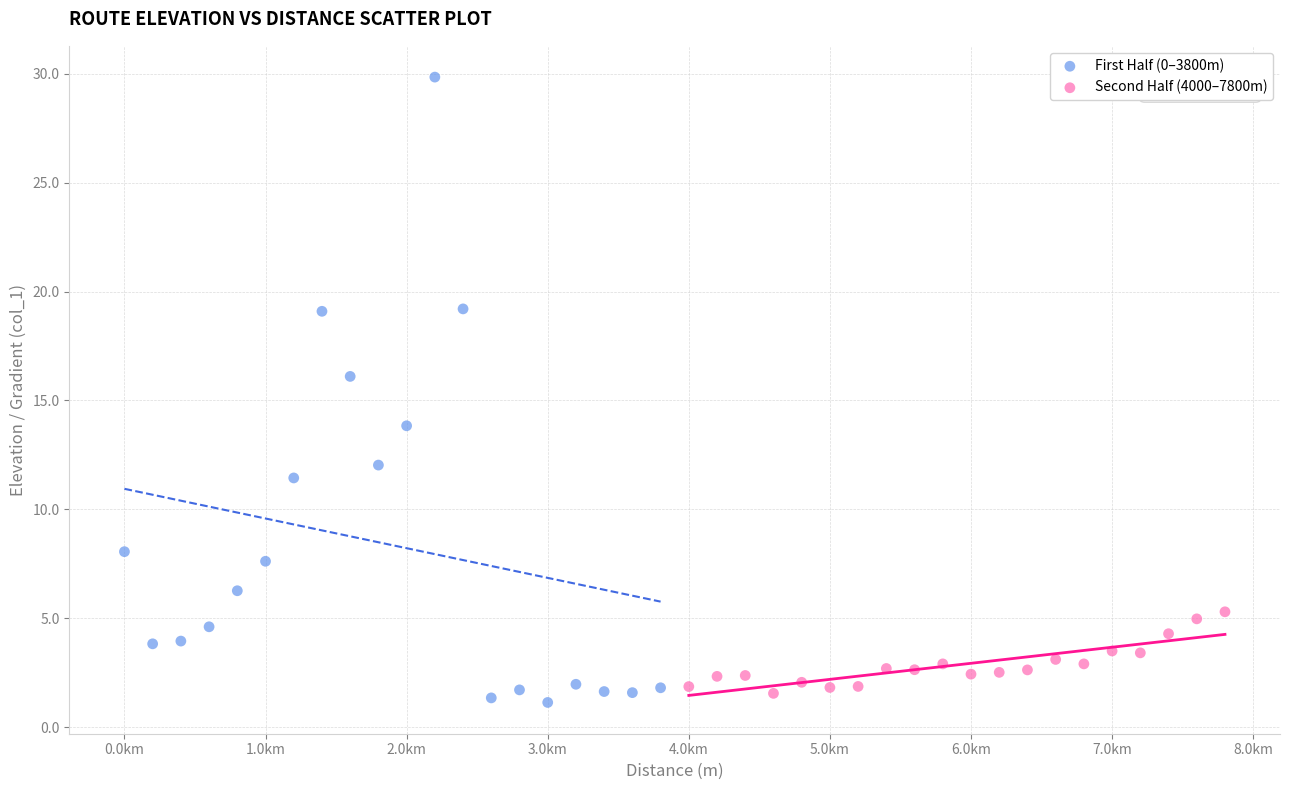

Which series has the largest Y range (max minus min)?

First Half (0–3800m)